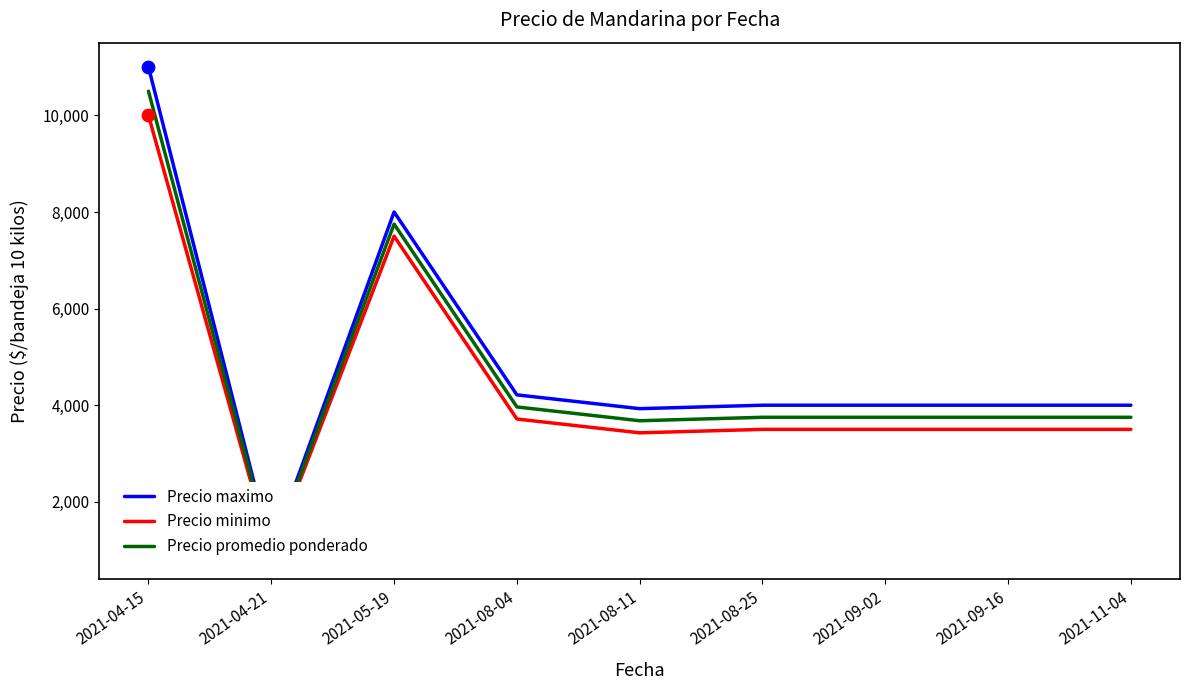

Is the value of Precio promedio ponderado at 2021-11-04 greater than the value of Precio maximo at 2021-09-02?

No